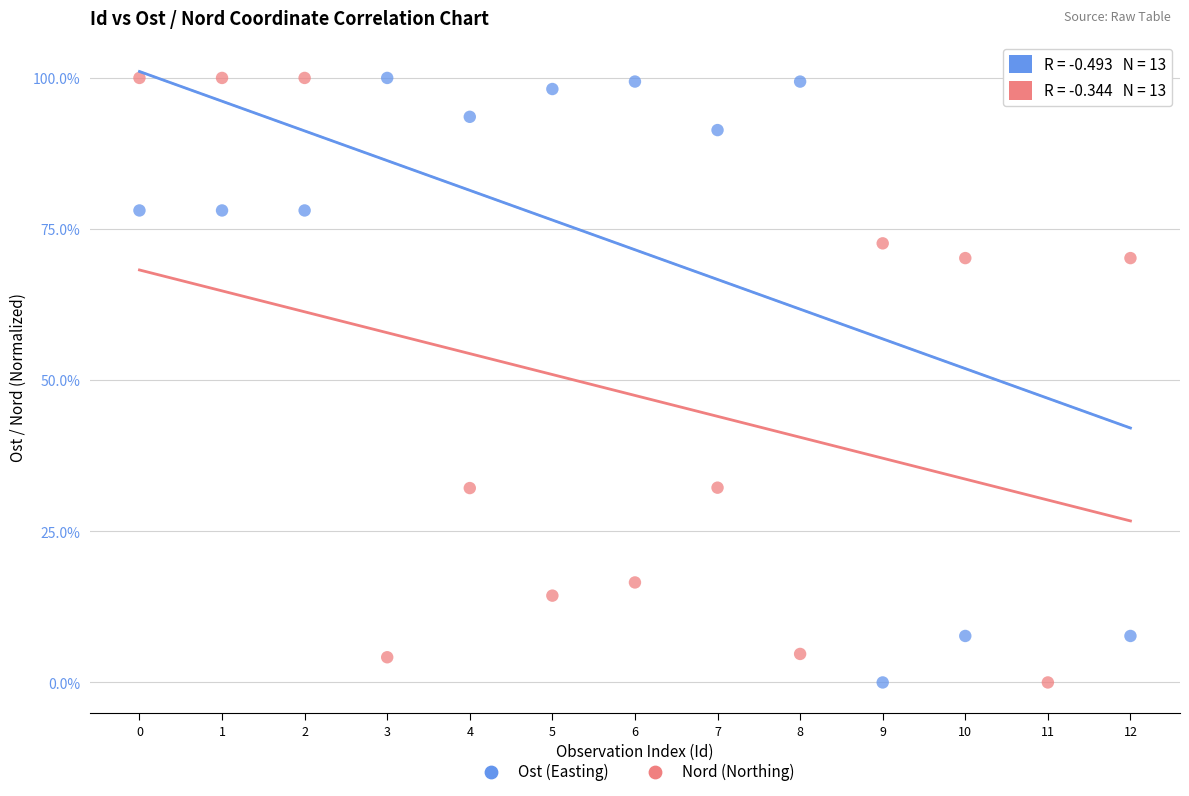

What are all the series names shown in the legend?

Ost (Easting), Nord (Northing)